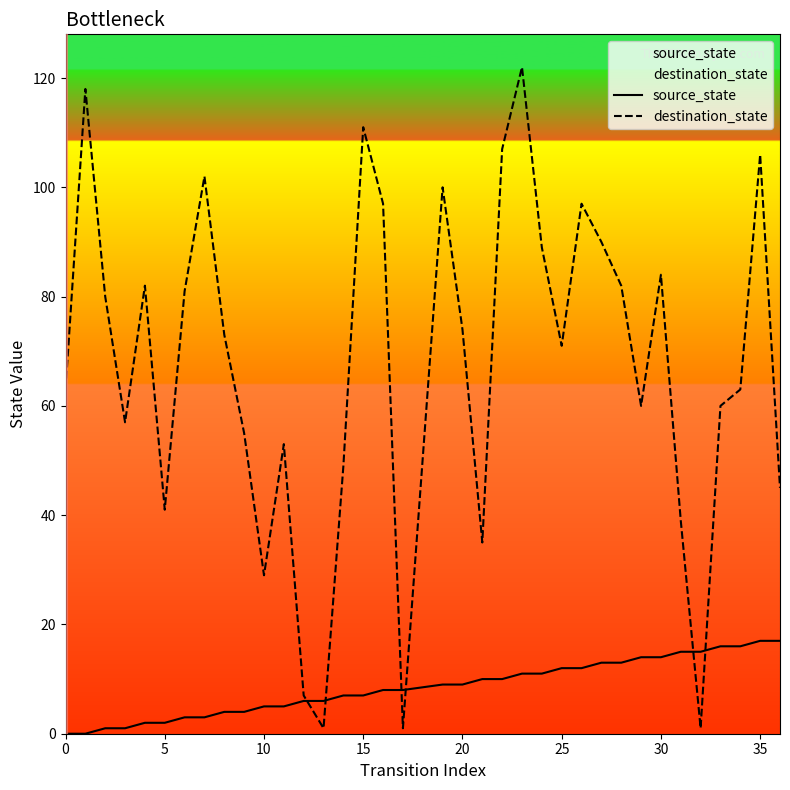

What is the sum of all source_state values?

306